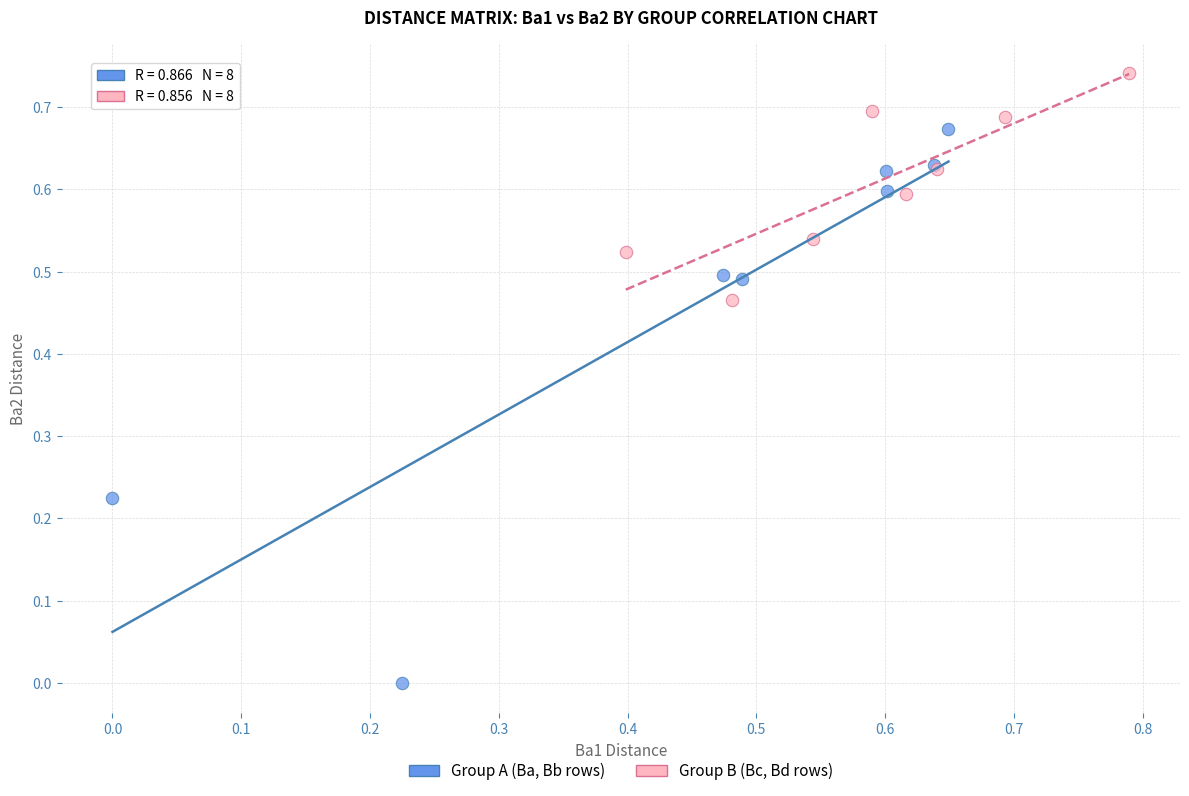

What are all the series names shown in the legend?

Group A (Ba, Bb rows), Group B (Bc, Bd rows)